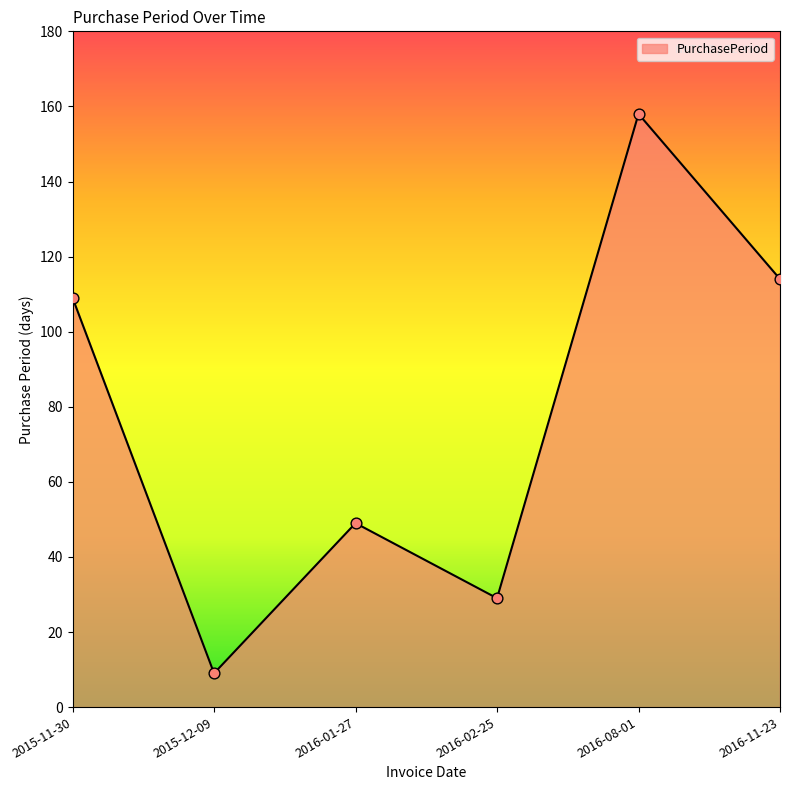

Between 2016-08-01 and 2015-12-09, which is larger?

2016-08-01